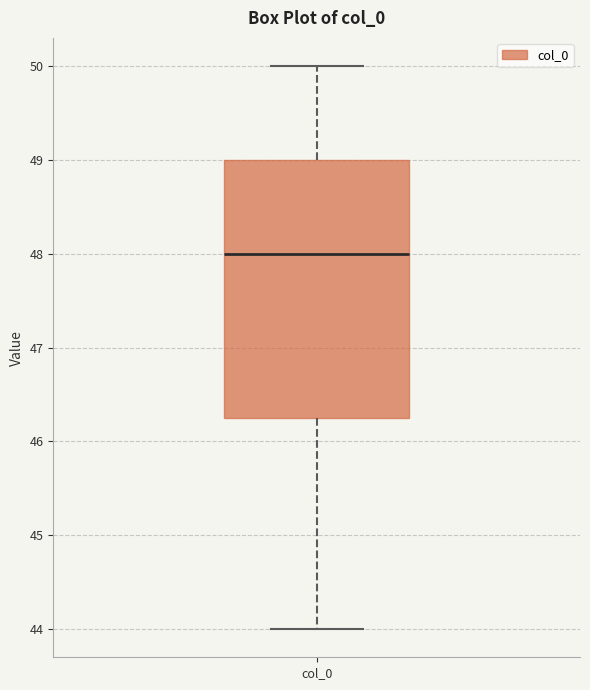

Transcribe this box plot: give where the median line is, the range the box spans, and where the two whiskers end, as read against the y-axis. The values are not printed on the chart, so give them approximately, as read against the axis.

median 48.0, box 46.3 to 49.0, whiskers 44.0 to 50.0